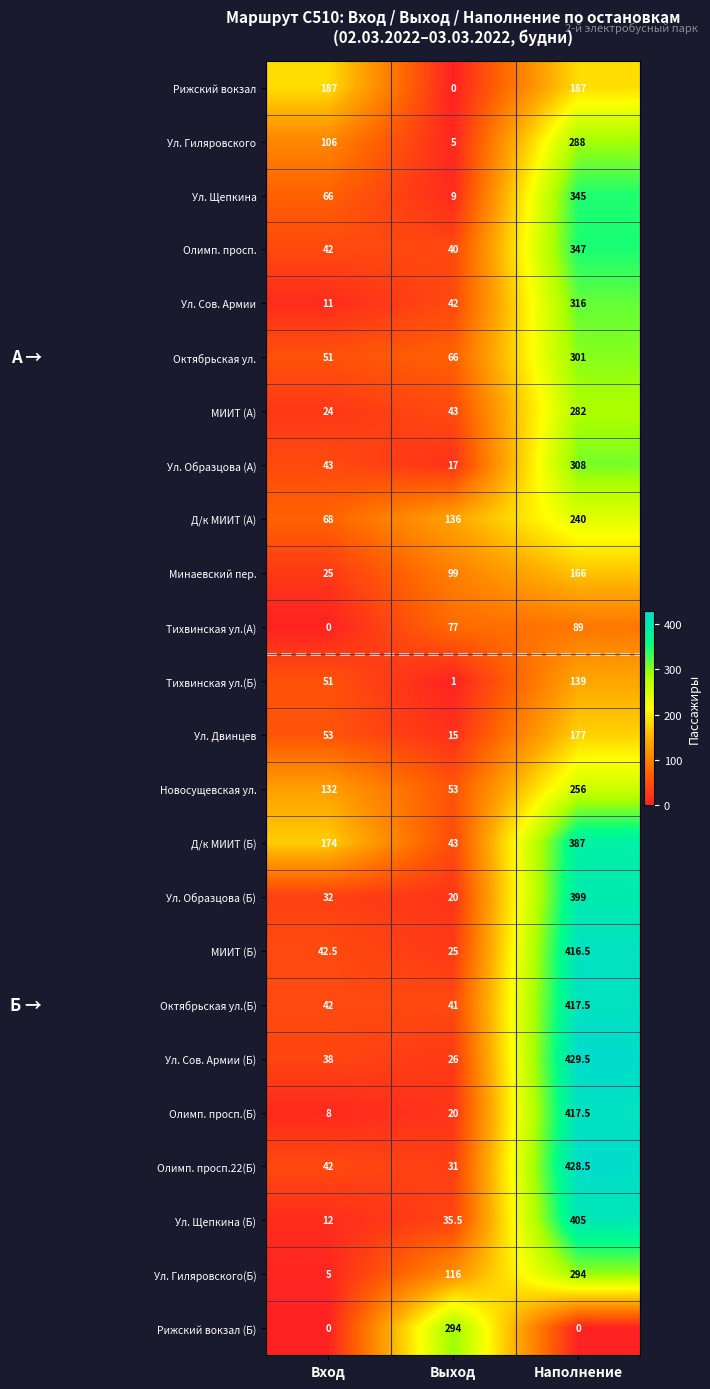

At which category is the sum across all series the highest?

Наполнение